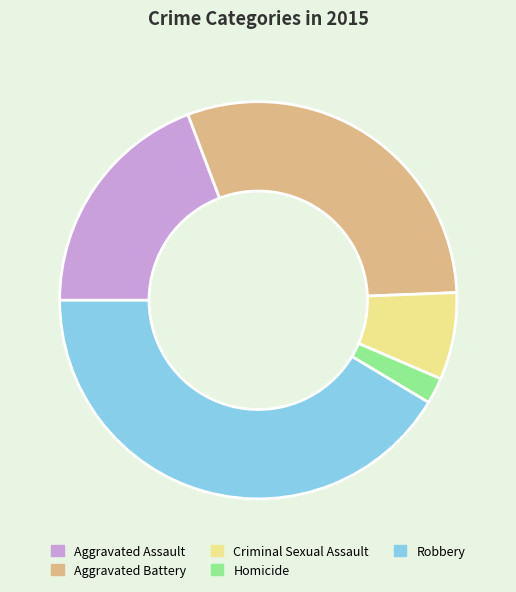

Is there a majority slice in this chart?

No